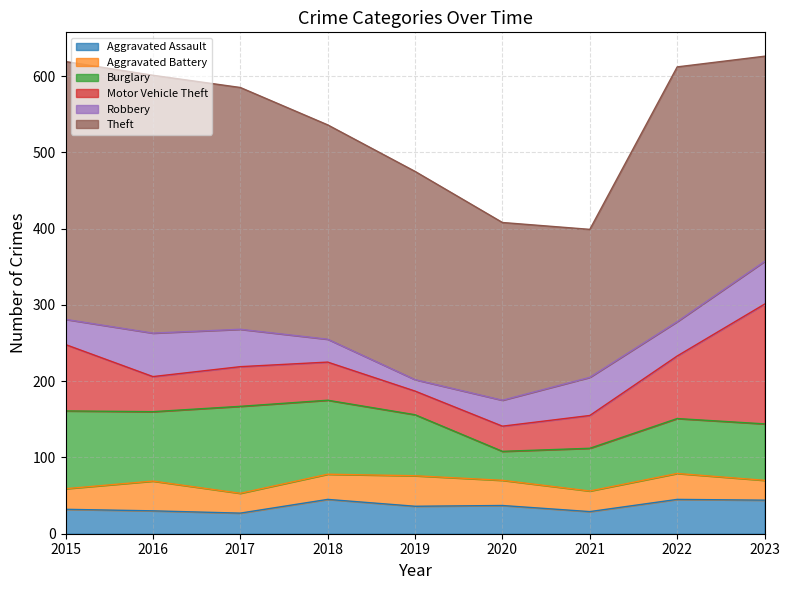

Between which two adjacent categories do Aggravated Assault and Motor Vehicle Theft first intersect?

2018 and 2019